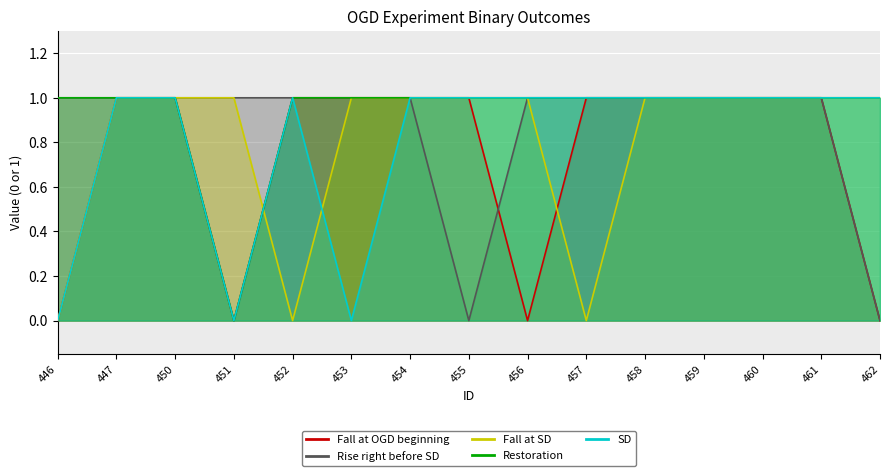

How many intersections are there between Fall at SD and SD?

2